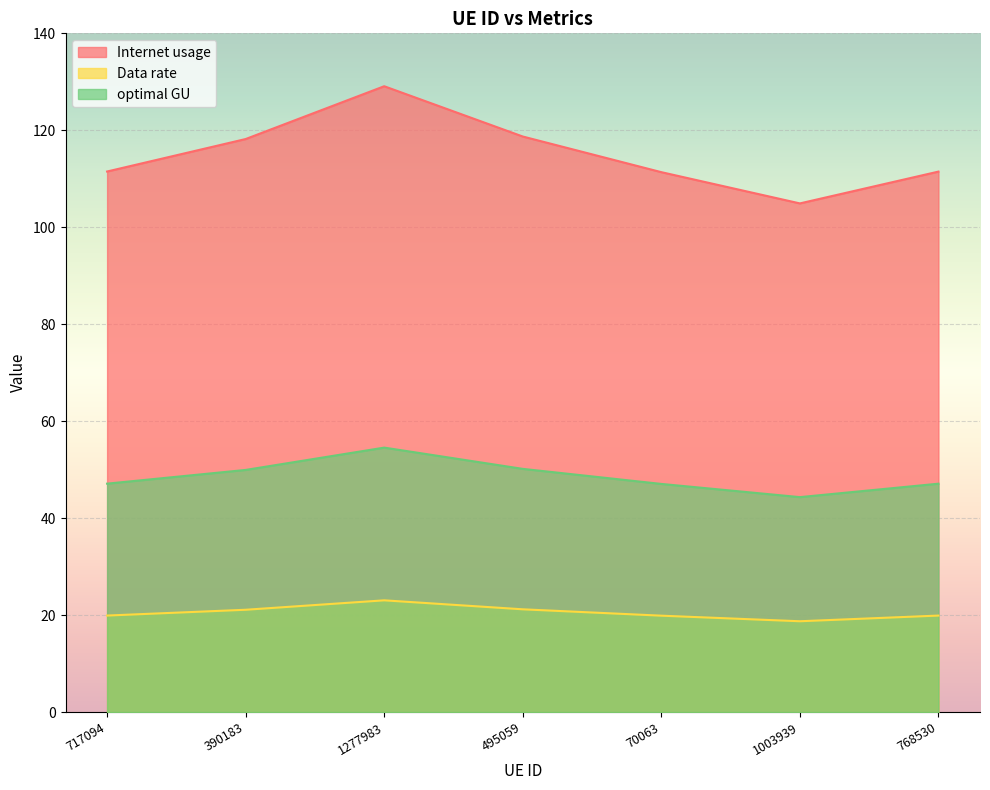

What is the maximum value for optimal GU?

54.6